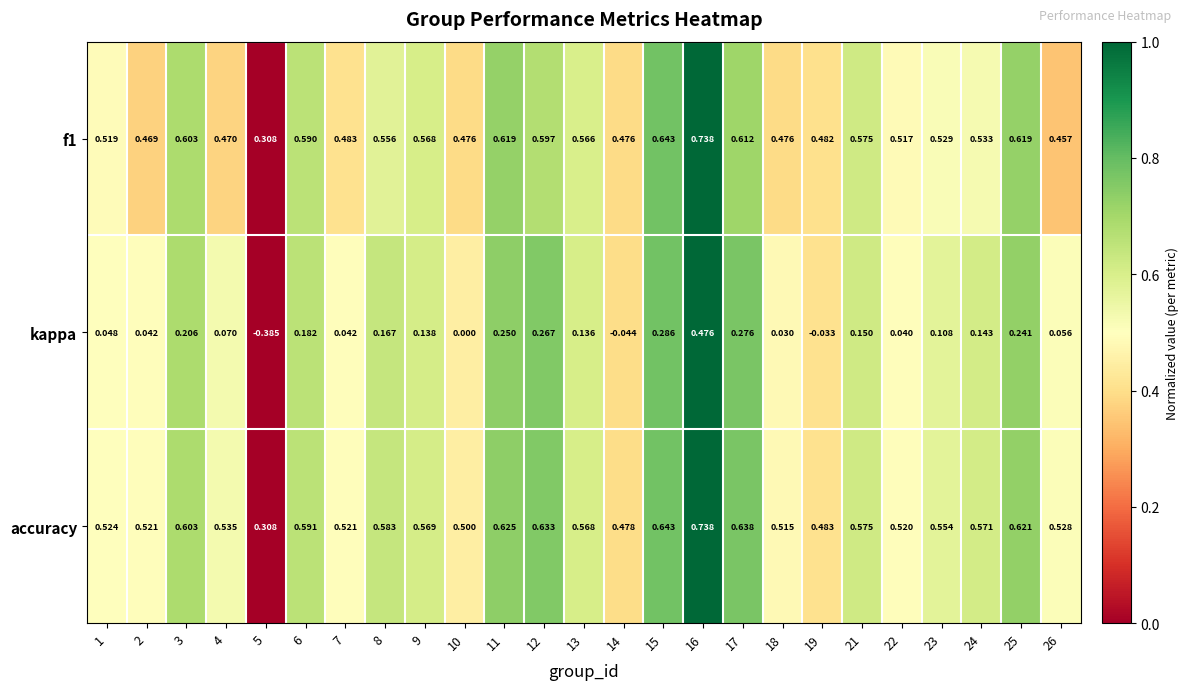

Which series has the largest total across all categories?

accuracy